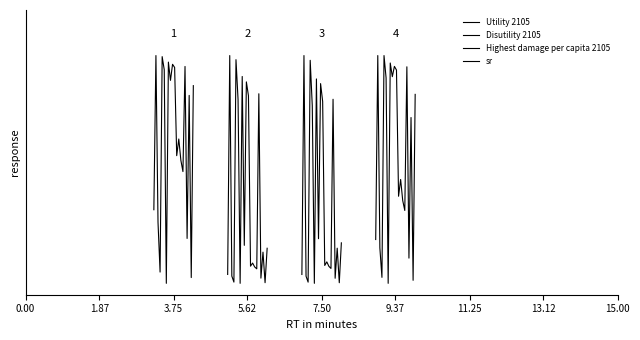

Rank the series by their maximum value, from lowest to highest.

Utility 2105, Disutility 2105, Highest damage per capita 2105, sr